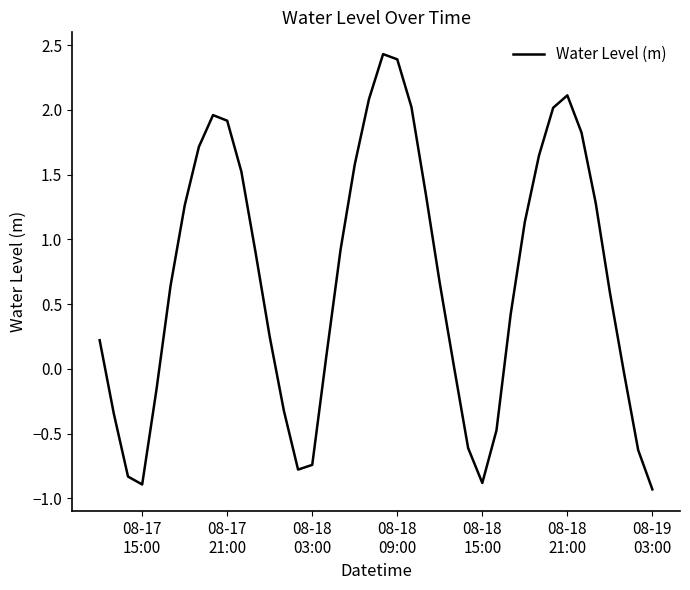

What is the greatest value displayed?

2.4